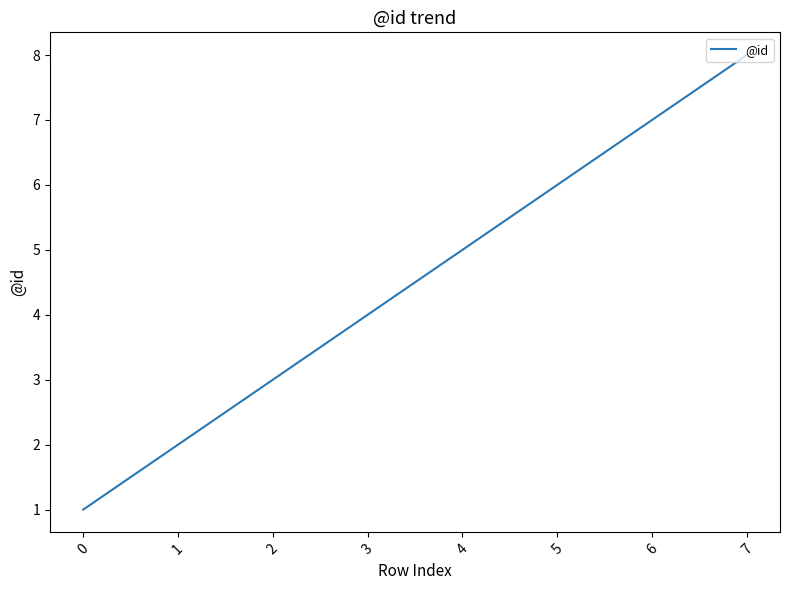

Is it true that the value at 2 is 5?

False